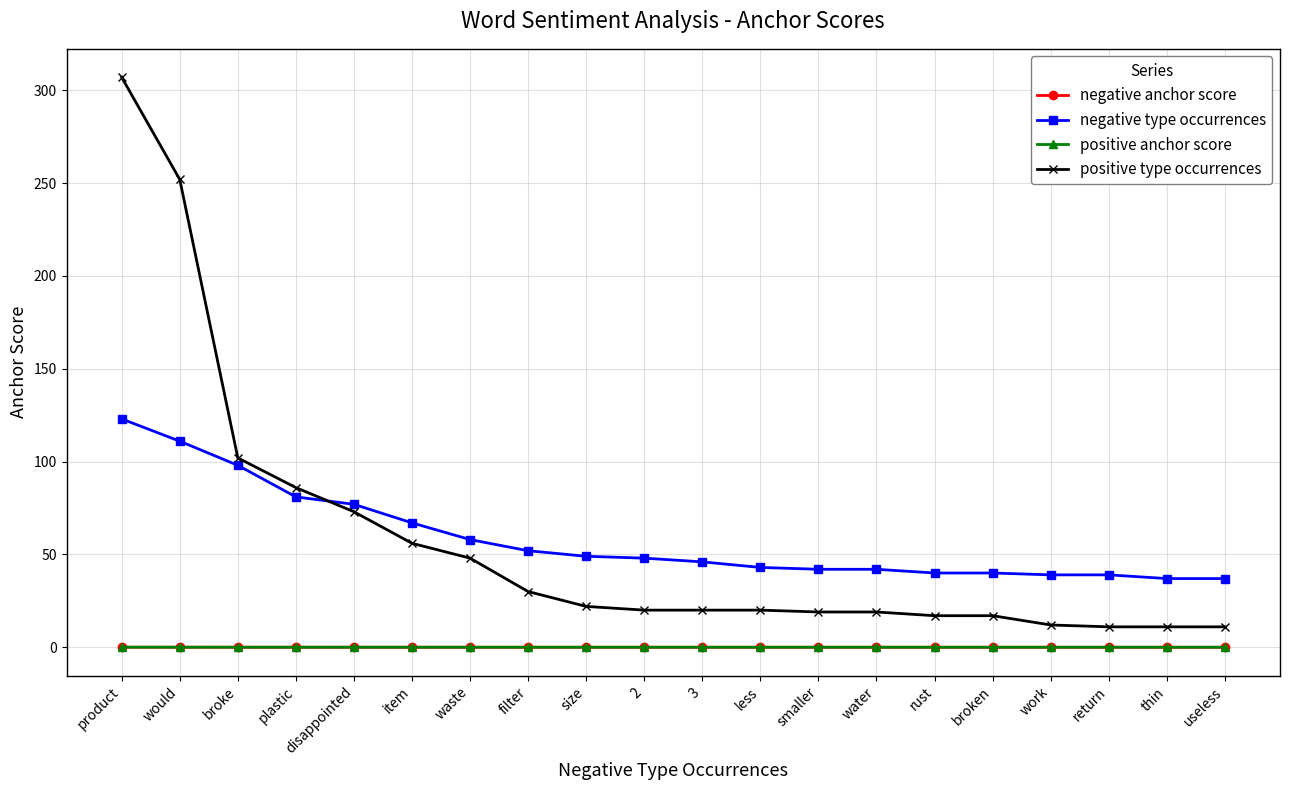

Does the chart have visible grid lines?

Yes